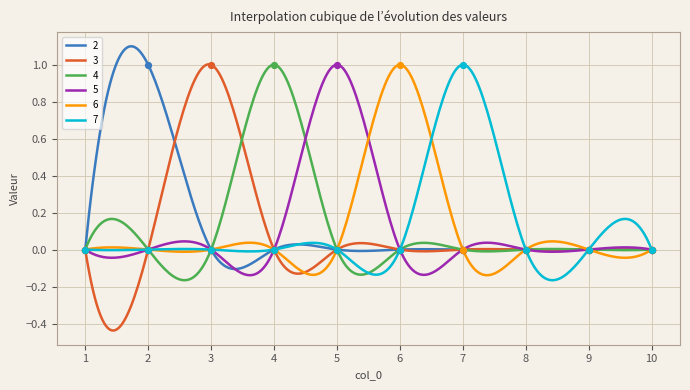

Which series has the largest Y range (max minus min)?

2